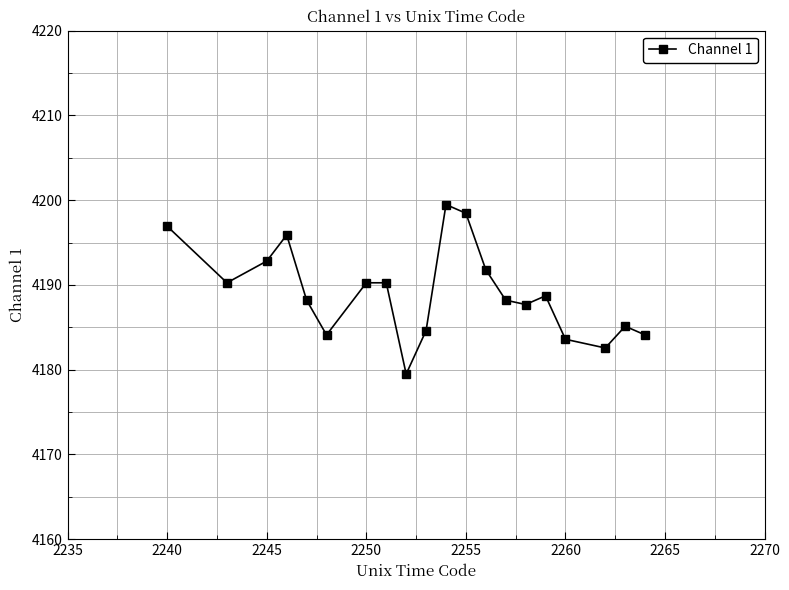

What is the value of the 20th point from the left?

4184.1